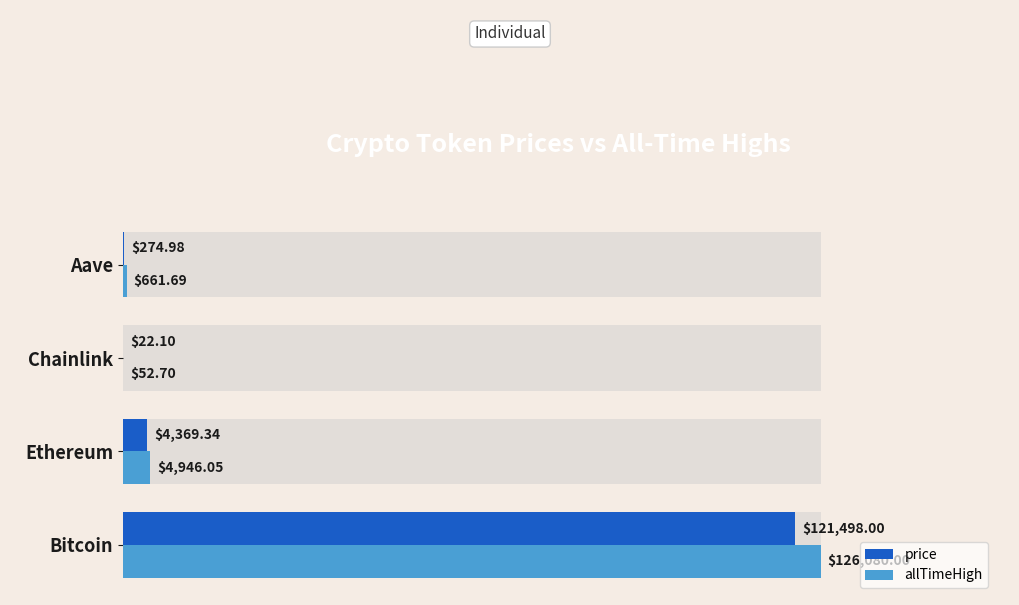

Rank the series by their average value, from highest to lowest.

allTimeHigh, price